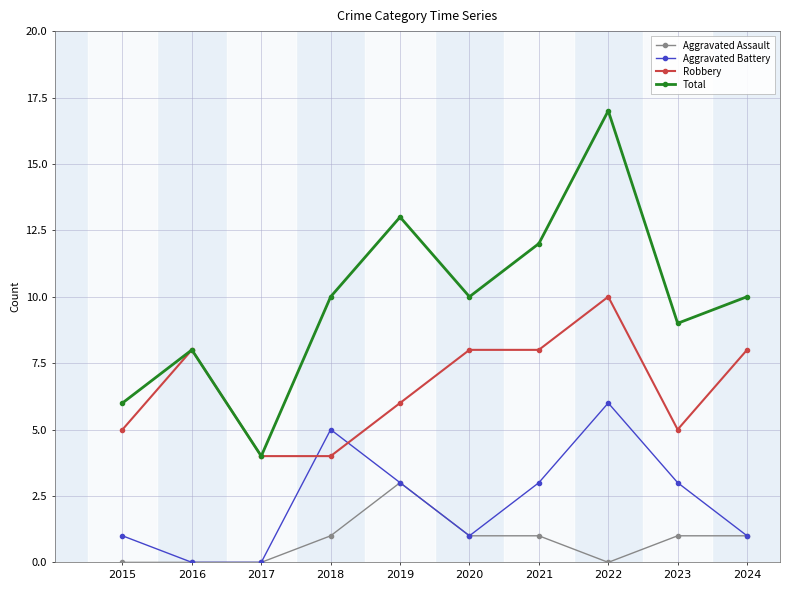

List the series in order of their overall mean, highest first.

Total, Robbery, Aggravated Battery, Aggravated Assault